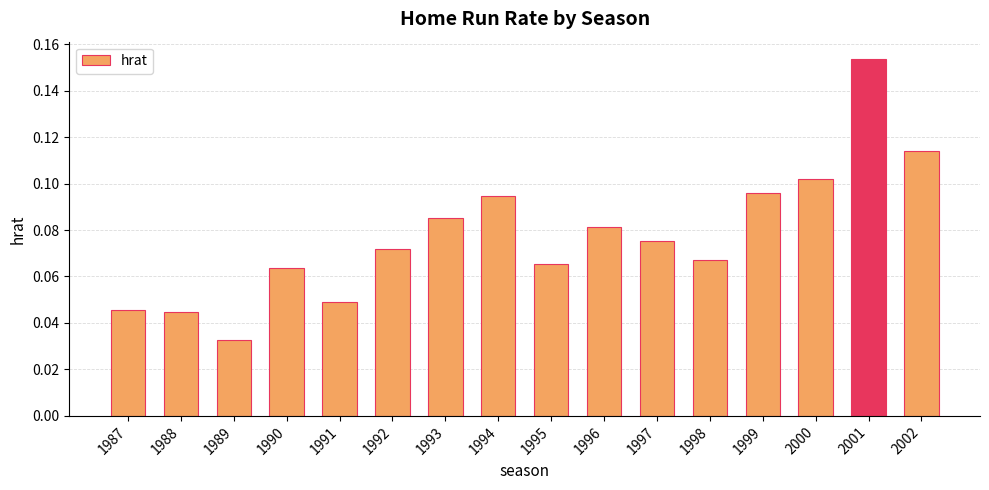

Between 1997 and 2001, which is larger?

2001